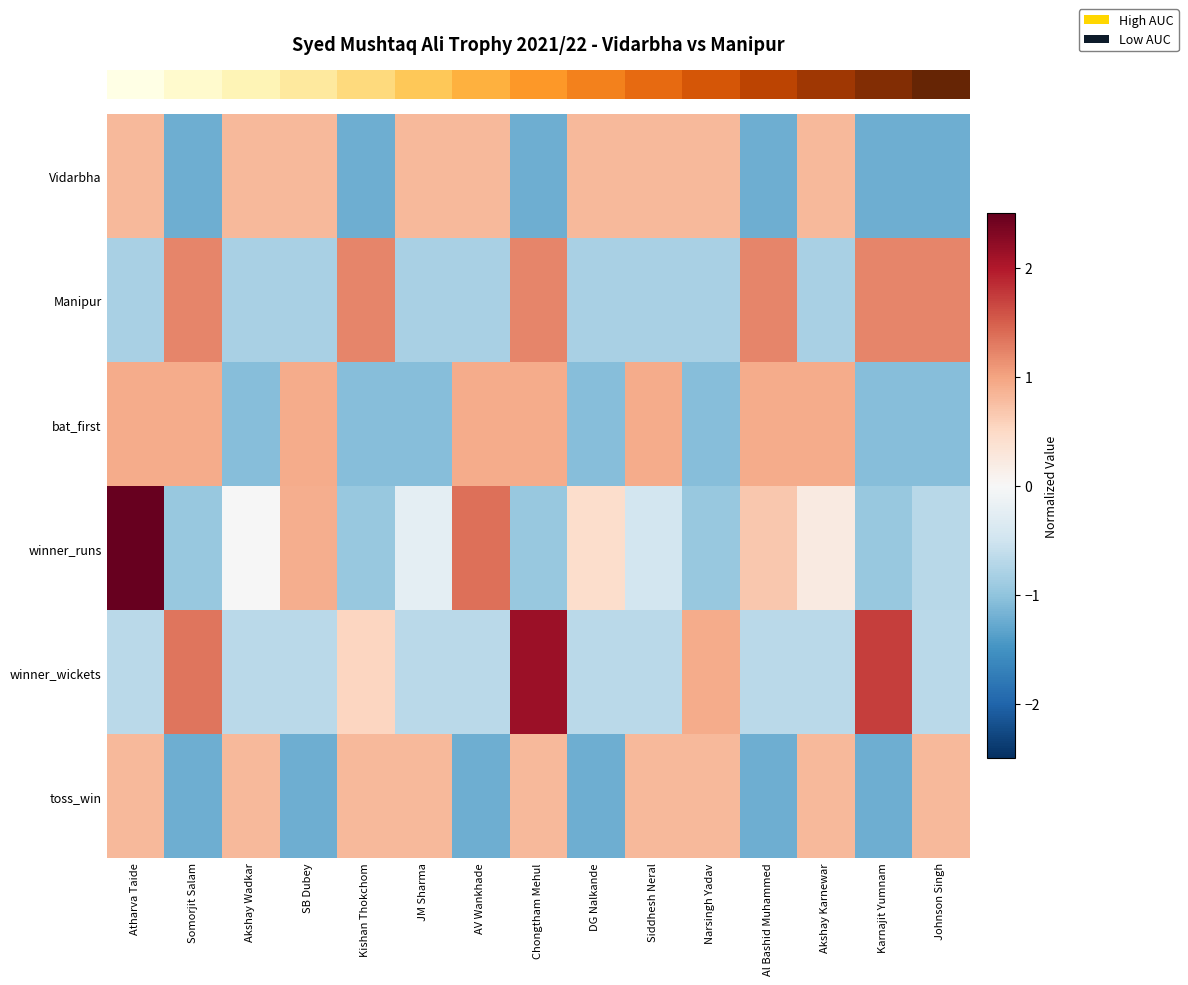

Which category has the highest value across all series?

Atharva Taide